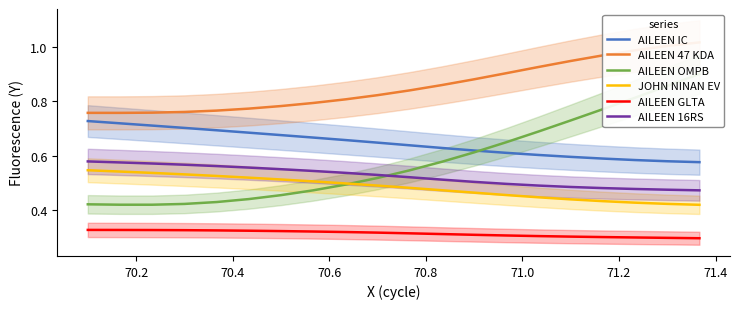

True or false: AILEEN 16RS and JOHN NINAN EV cross at least once.

False